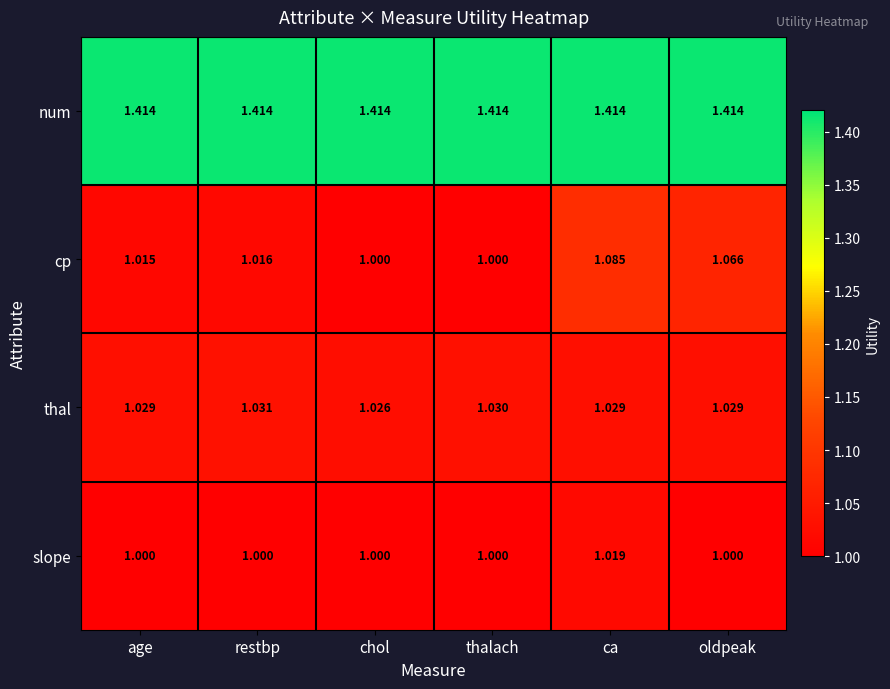

Which series has the largest total across all categories?

num